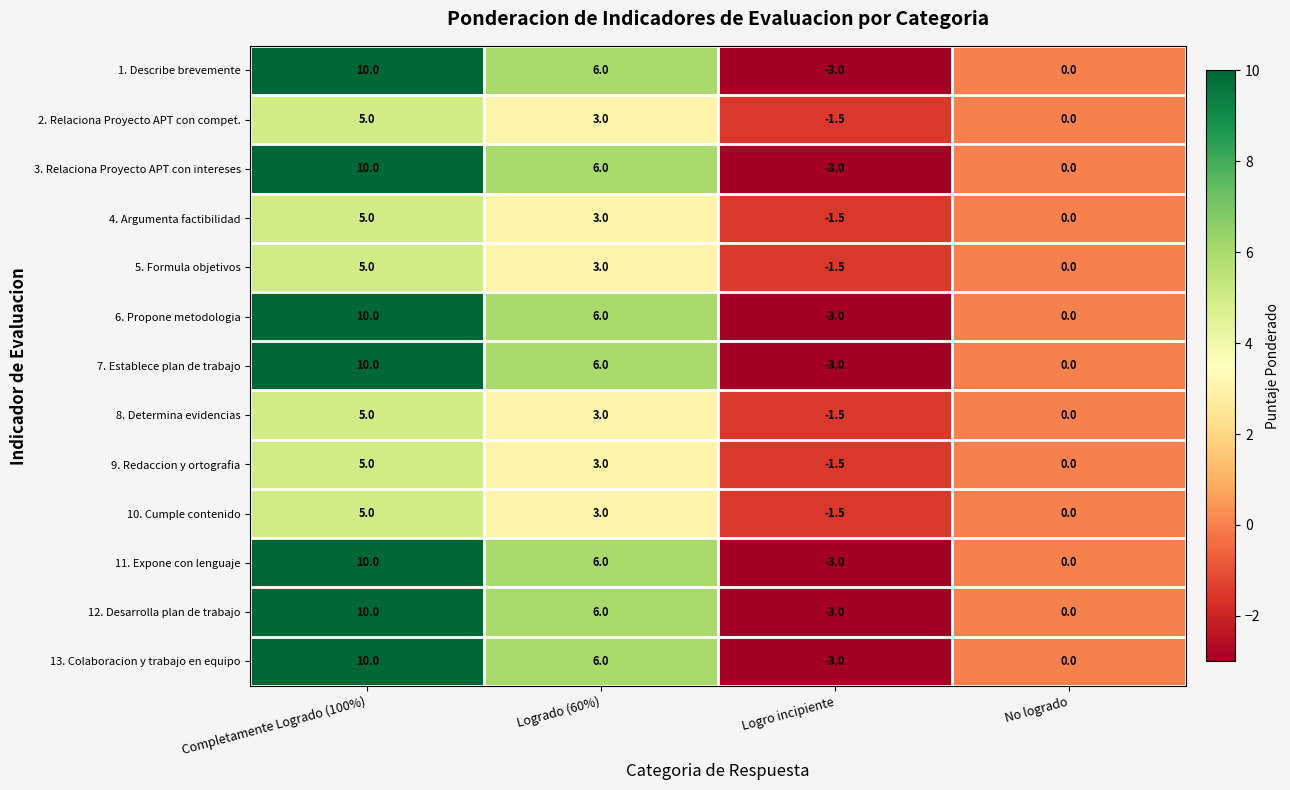

Where does the 9. Redaccion y ortografia series first go above 3?

Completamente Logrado (100%)